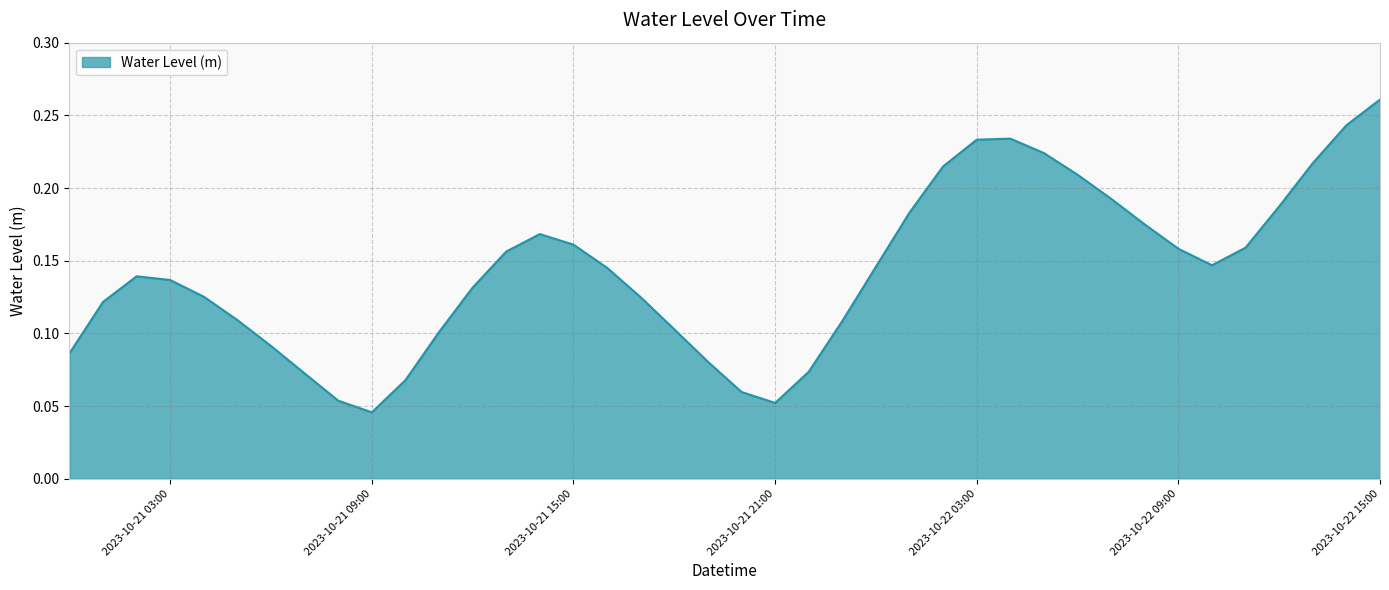

How many lines are shown in the chart?

1